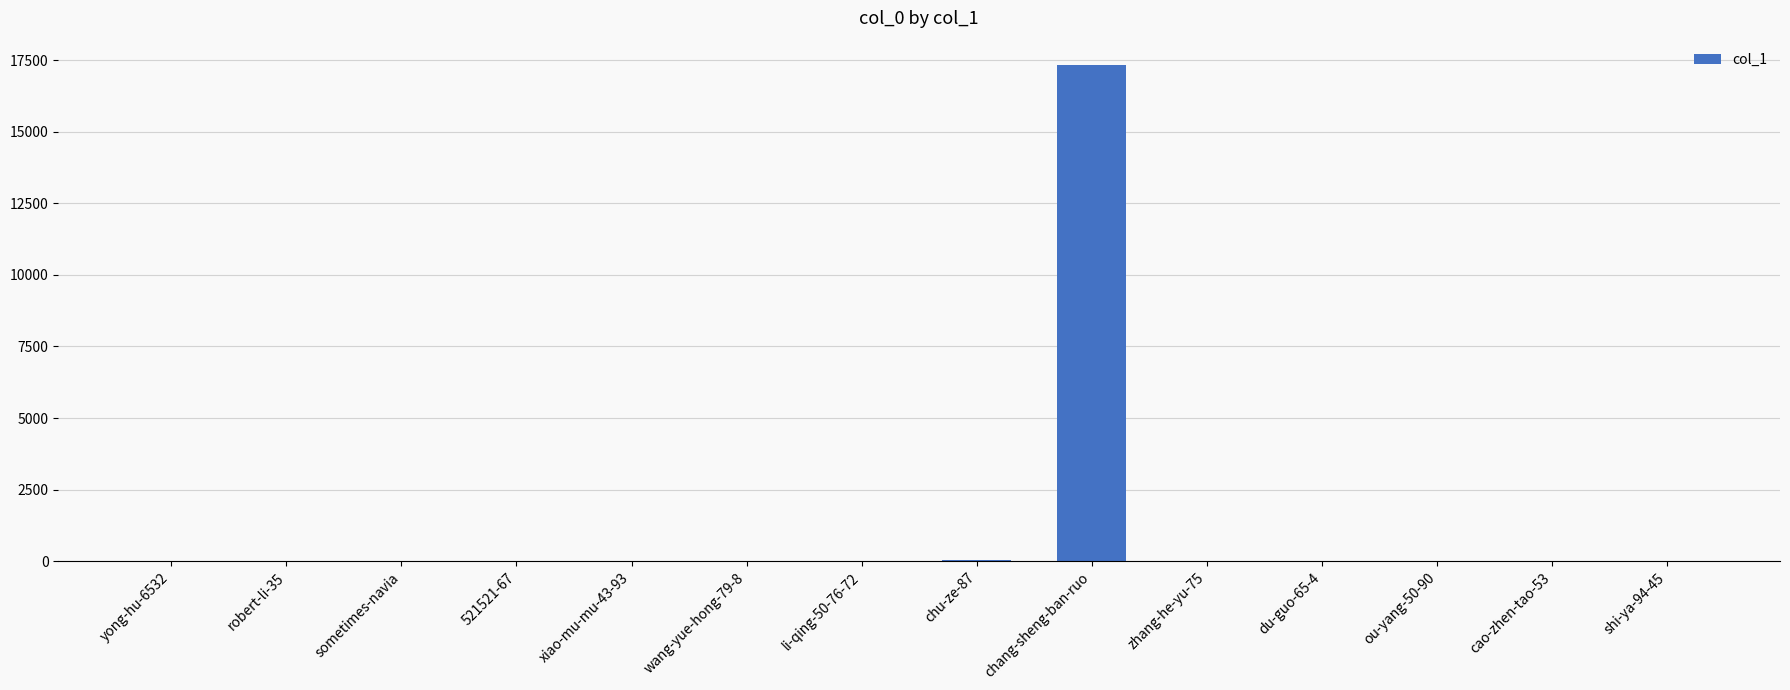

Which has a higher value, chang-sheng-ban-ruo or chu-ze-87?

chang-sheng-ban-ruo